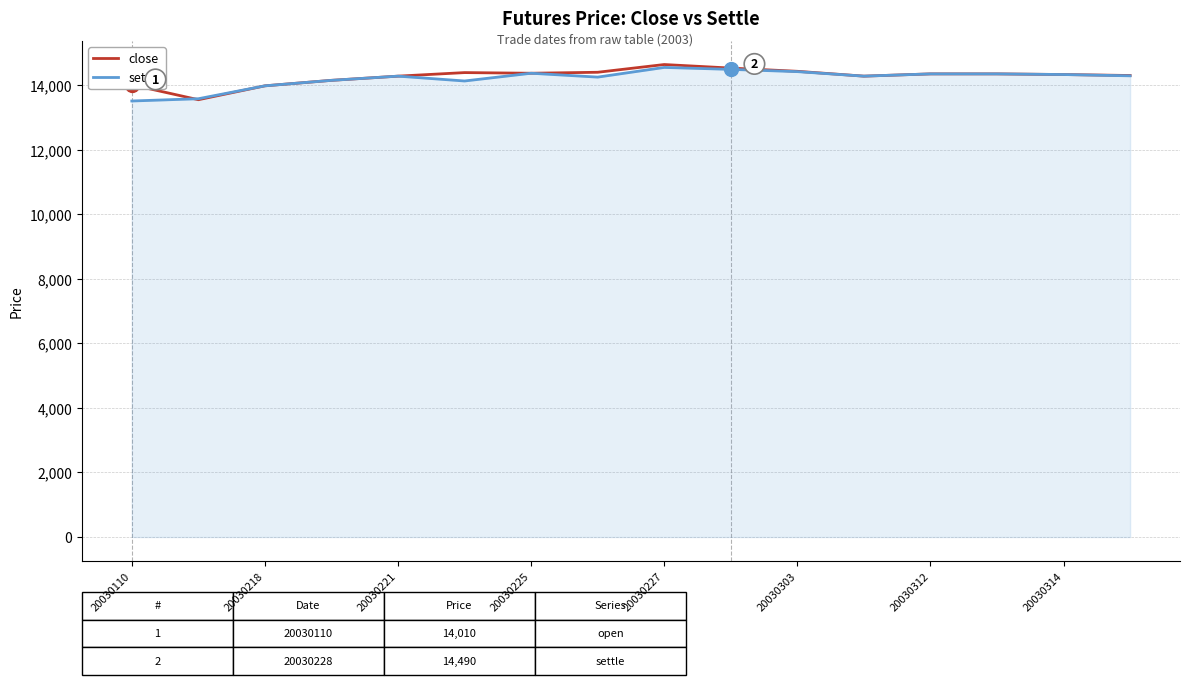

What is the sum of all settle values?

227310